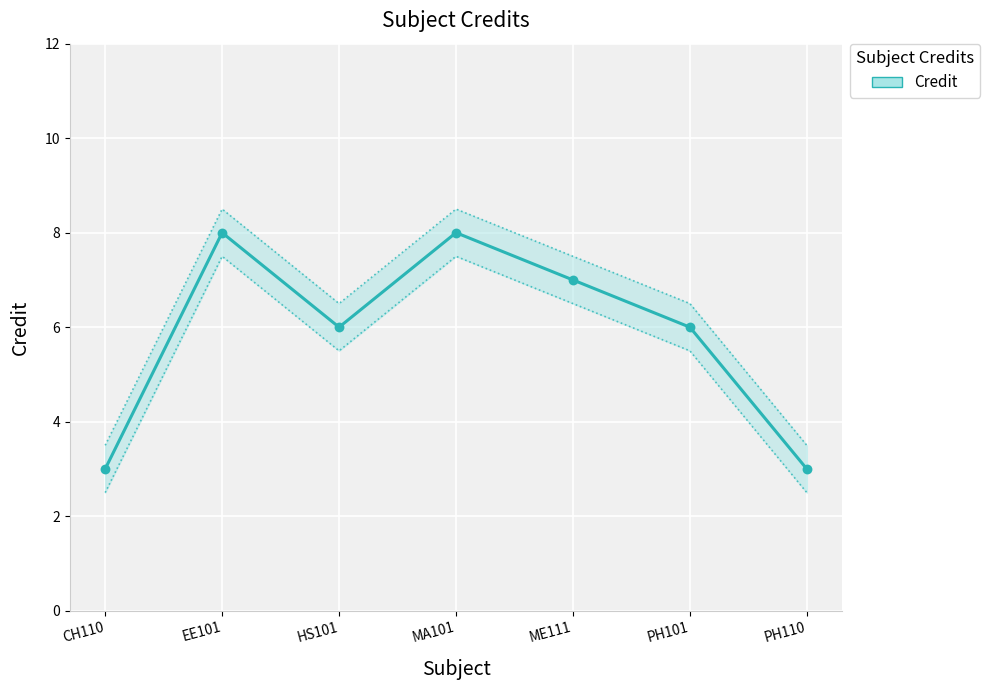

Which has a higher value, PH101 or PH110?

PH101